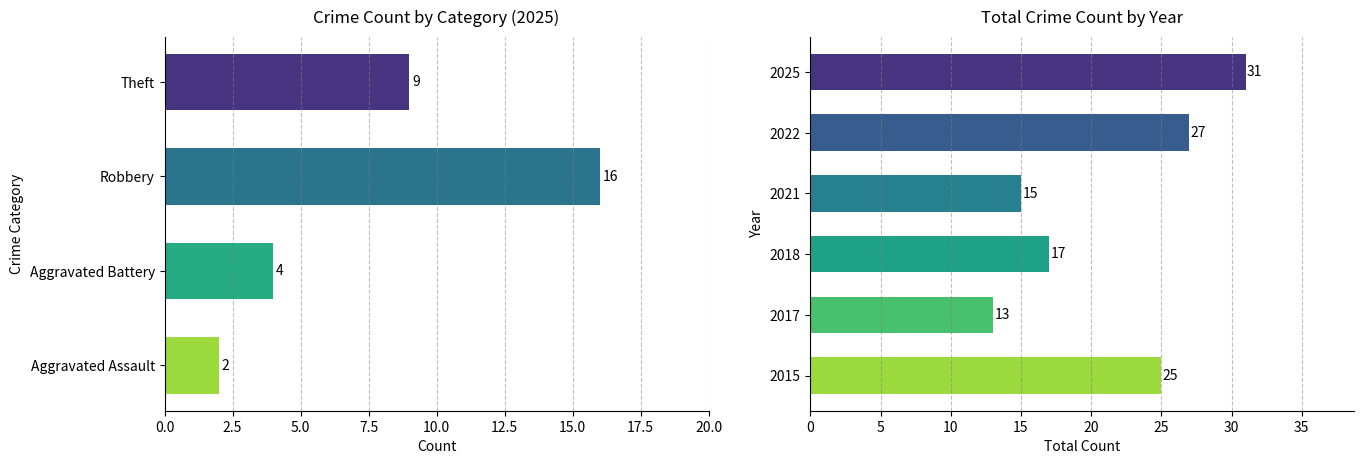

What is the minimum value shown in the chart?

13